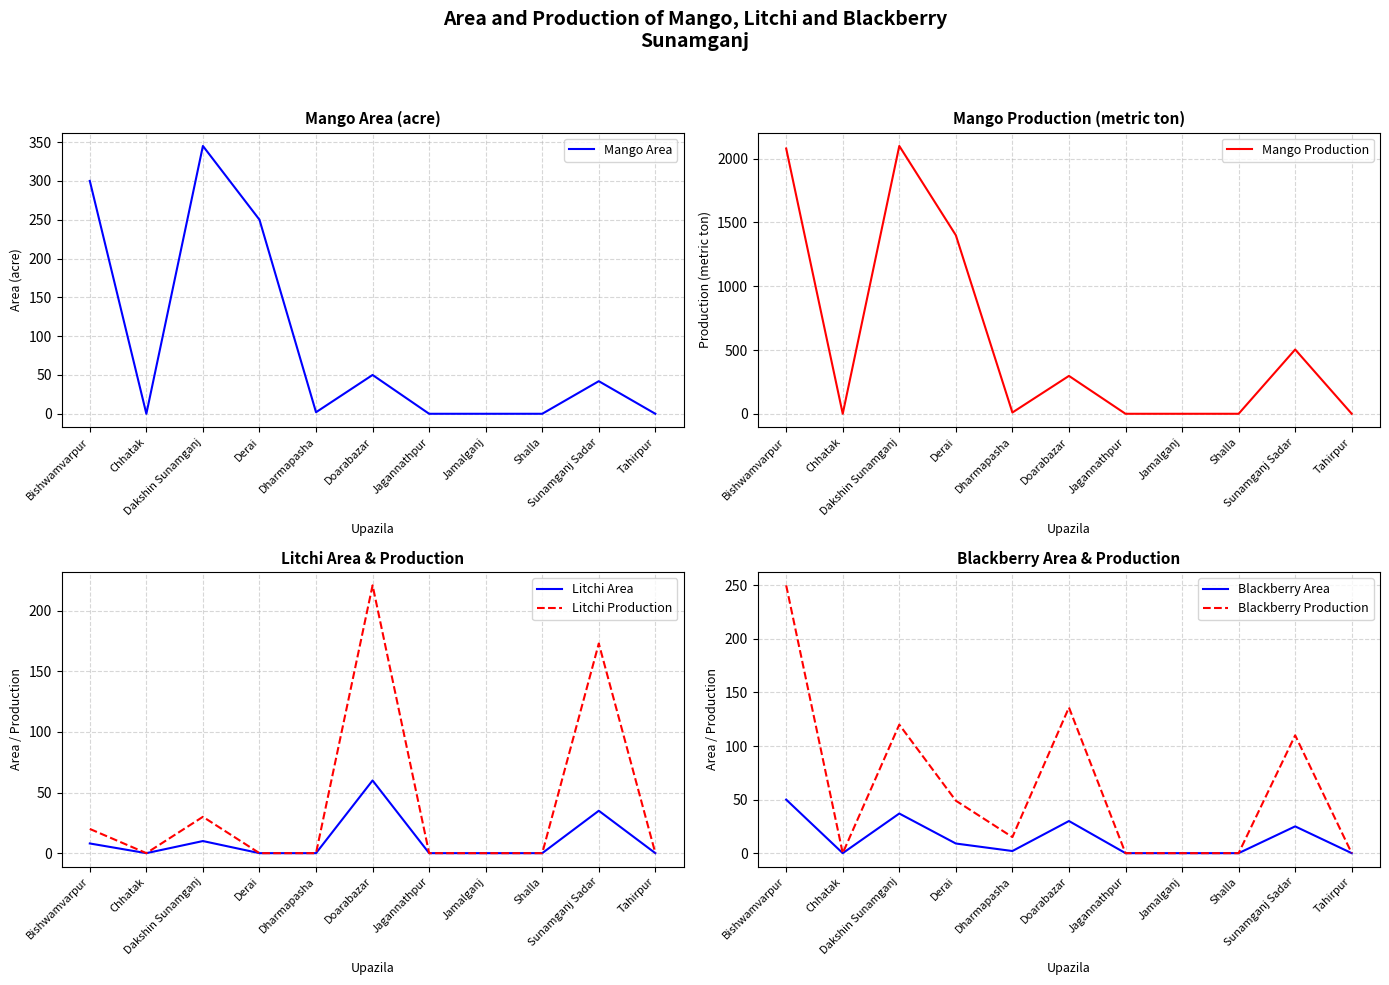

At which category is the sum across all series the highest?

Bishwamvarpur